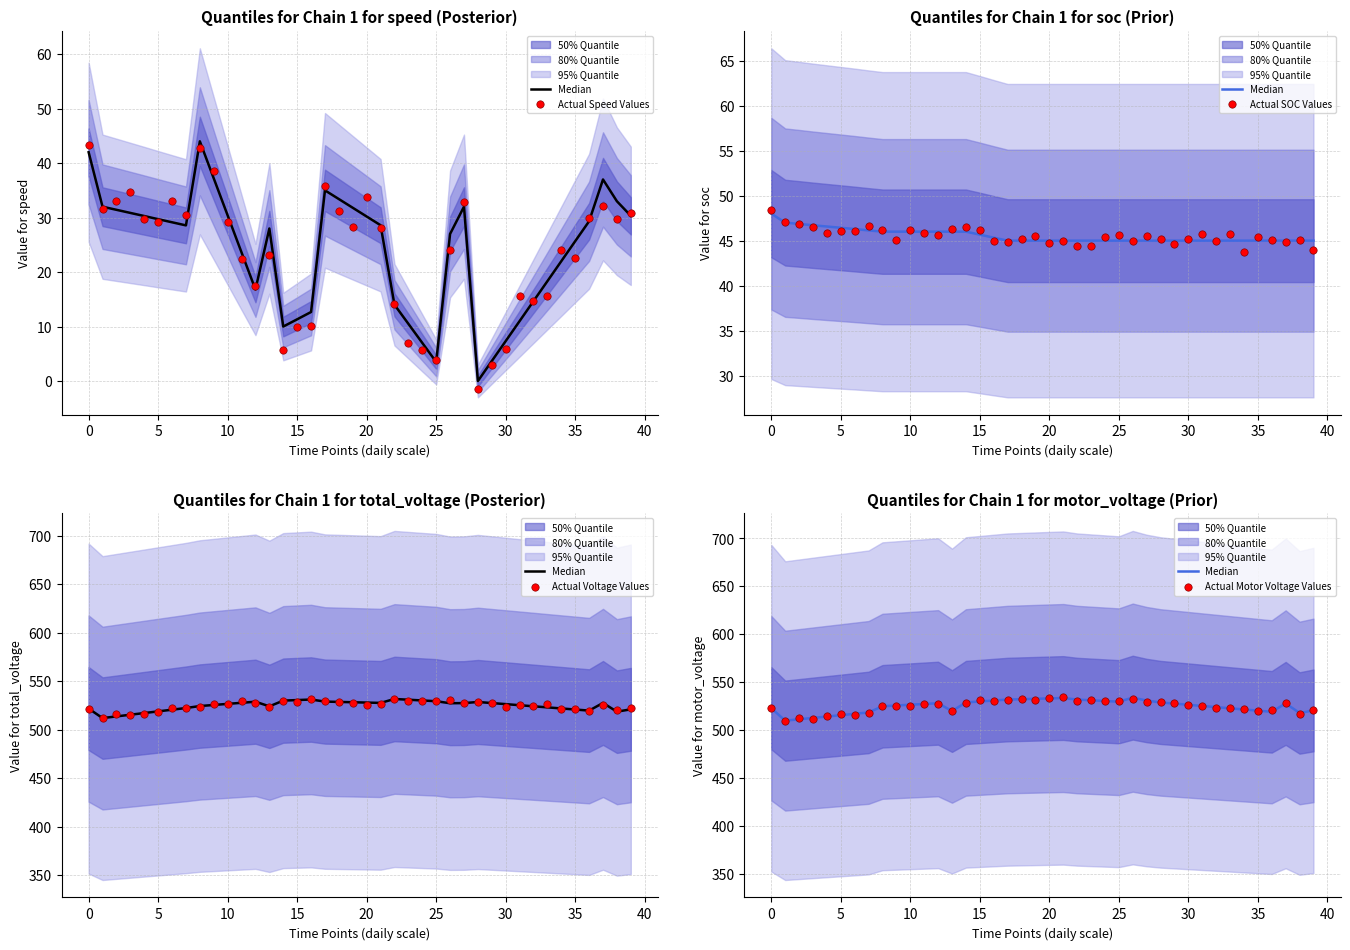

At which category is the sum across all series the highest?

17